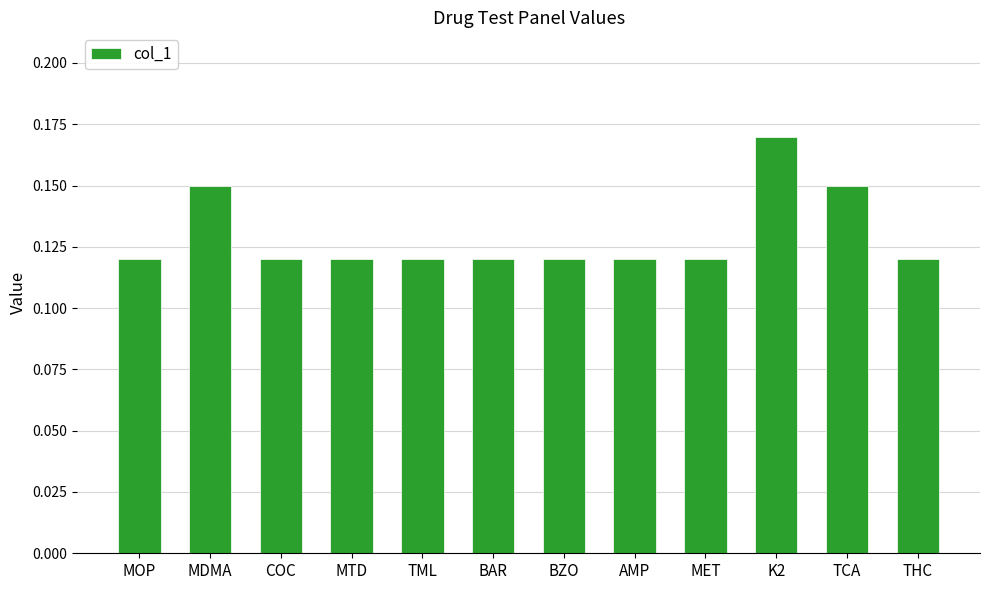

At which category does the chart reach its peak across all series?

K2